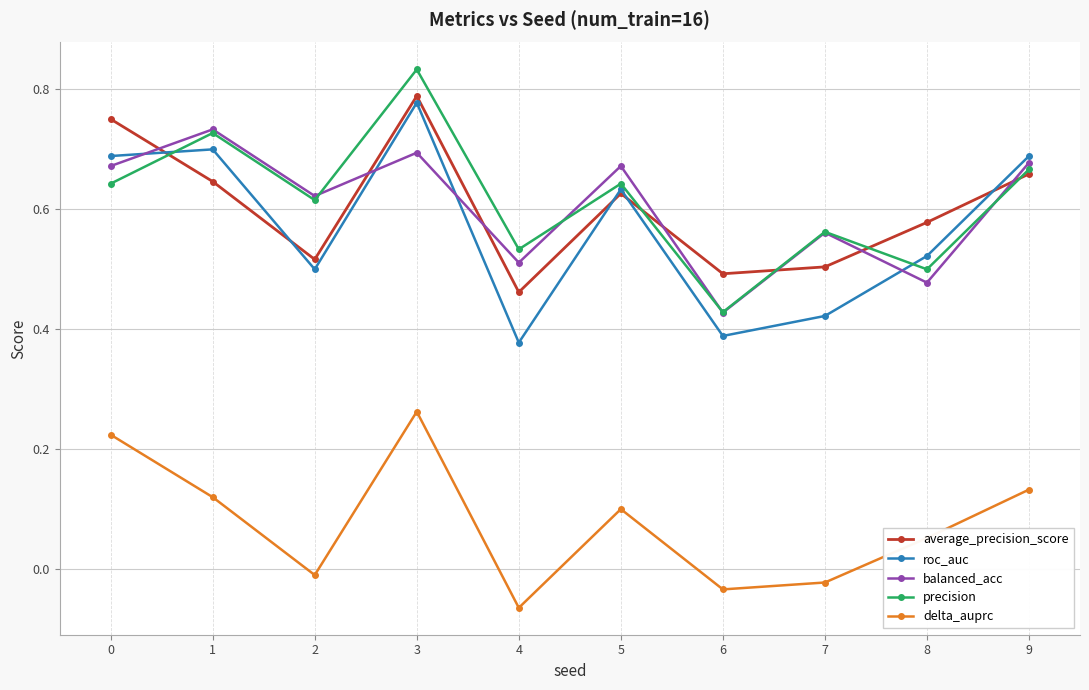

At which category does balanced_acc reach its first local valley?

2